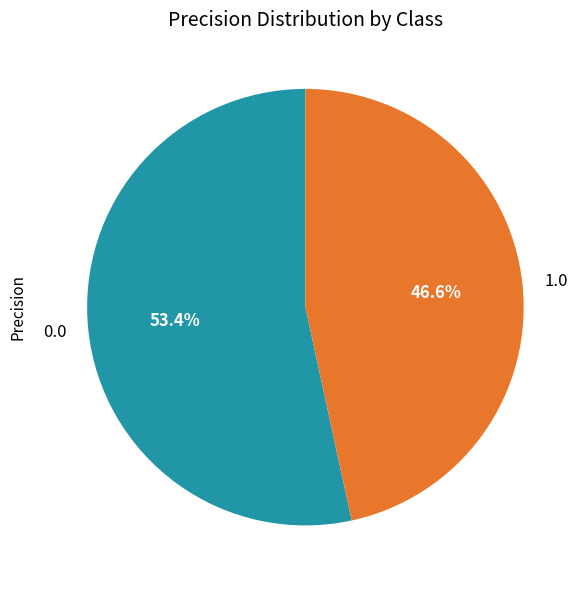

What is the smallest slice in the pie chart?

1.0